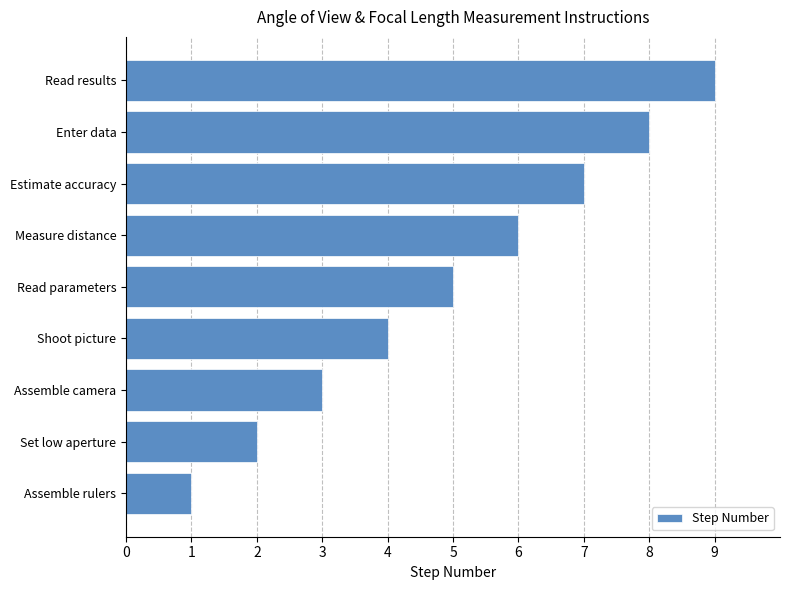

What is the ratio of the value at Shoot picture to the value at Set low aperture?

2.0